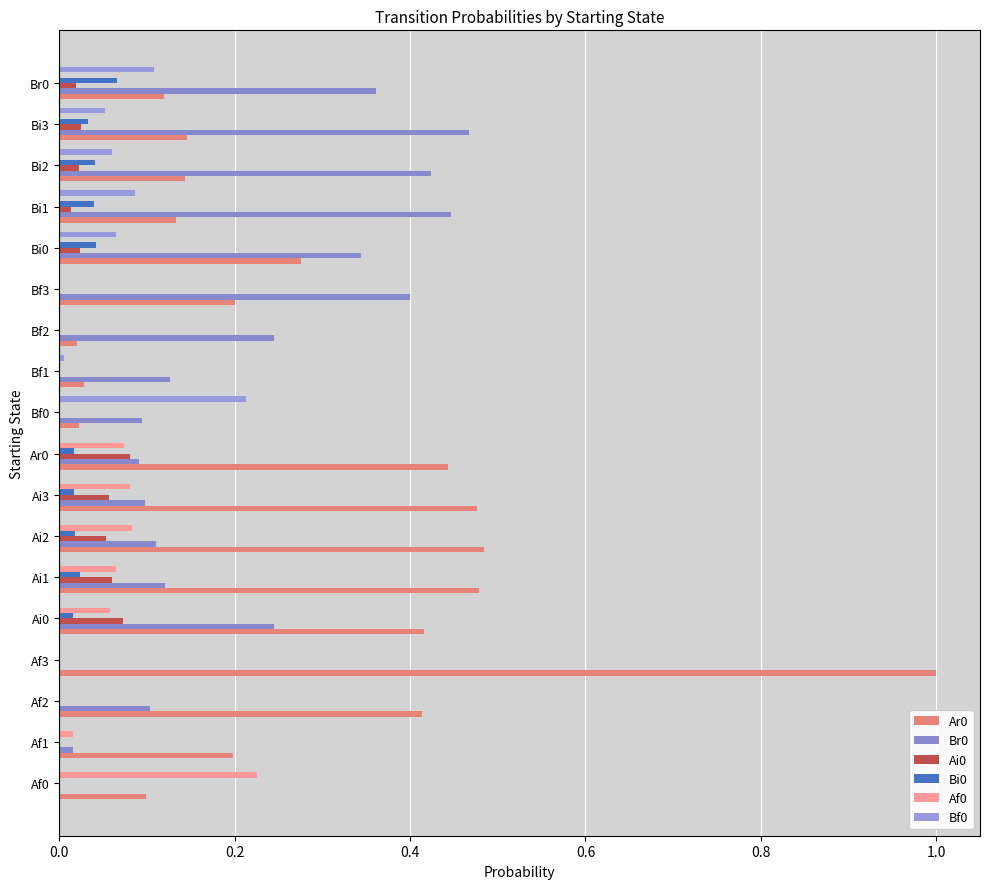

How many series are shown in this chart?

6